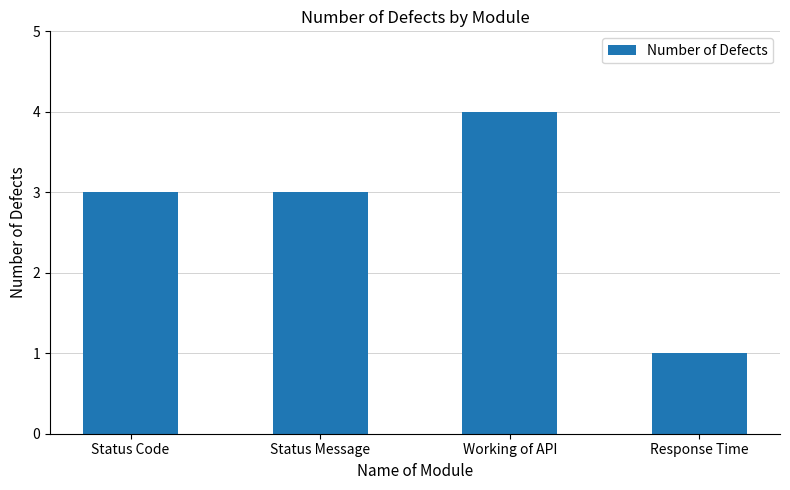

What is the greatest value displayed?

4